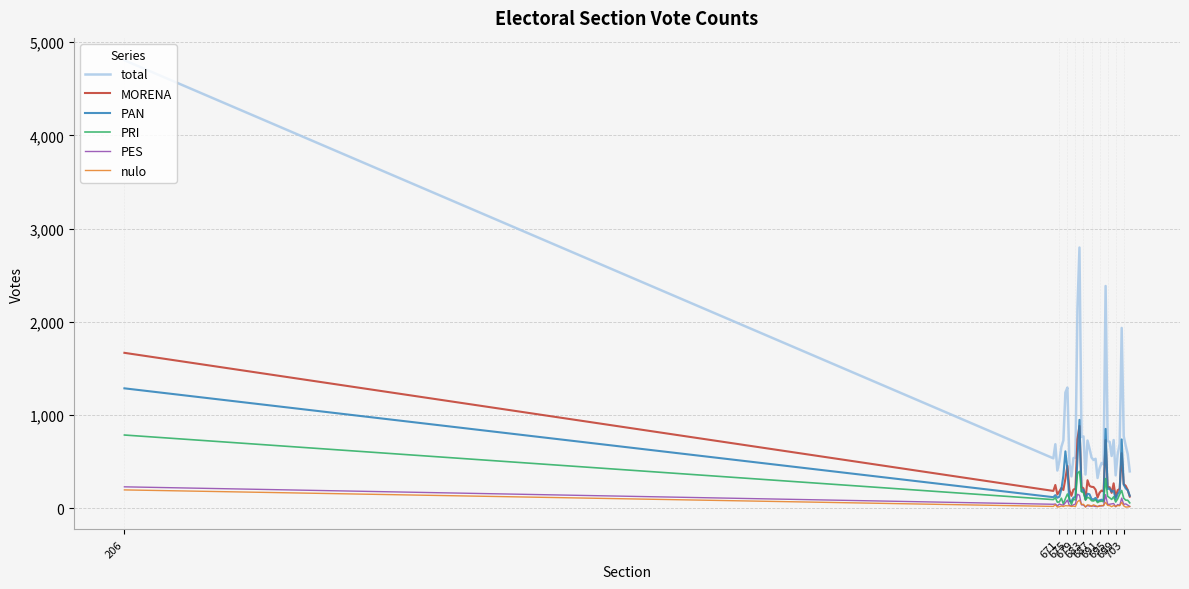

Which series has the largest total across all categories?

total